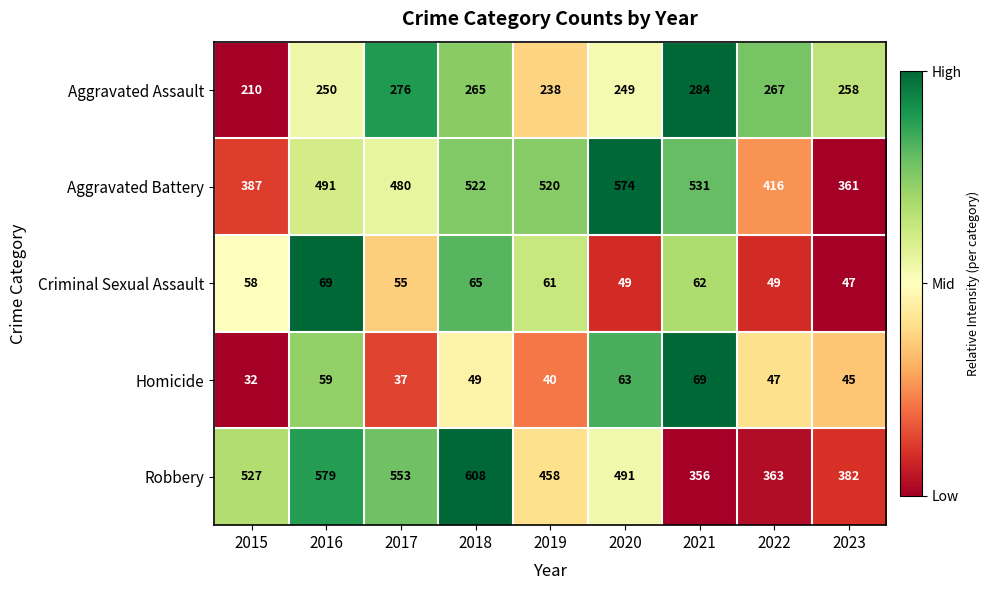

What is the difference between the maximum and minimum values in the Homicide series?

37